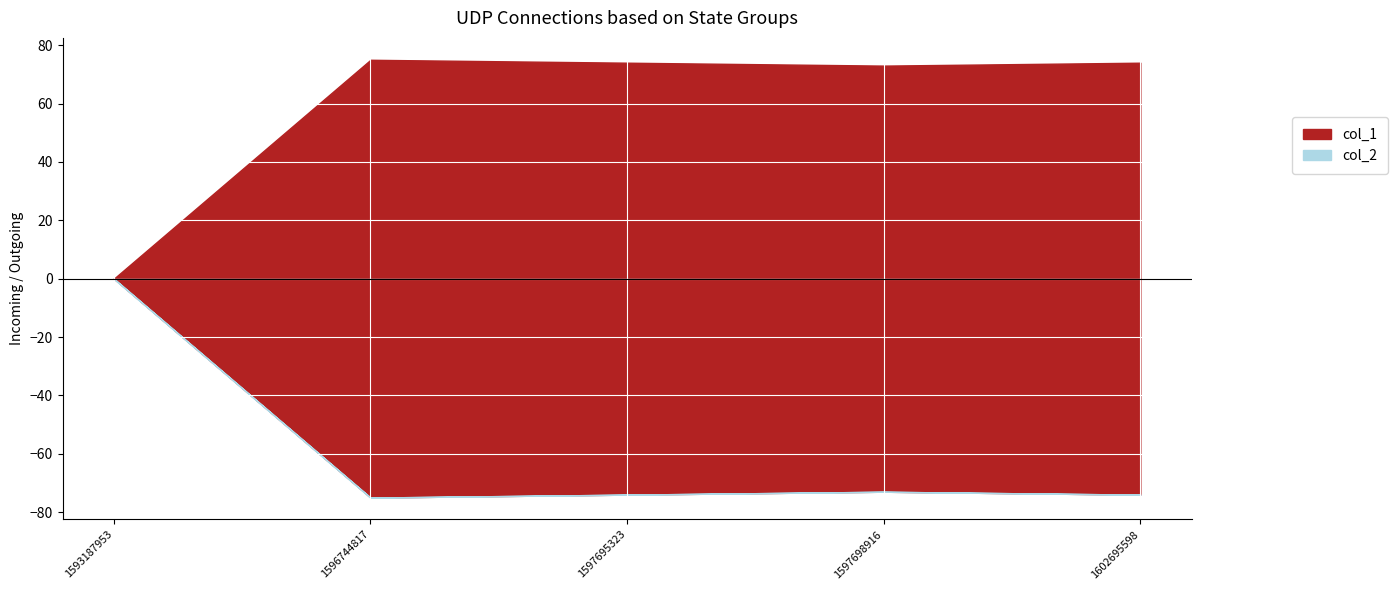

At how many categories does at least one series exceed 60?

4